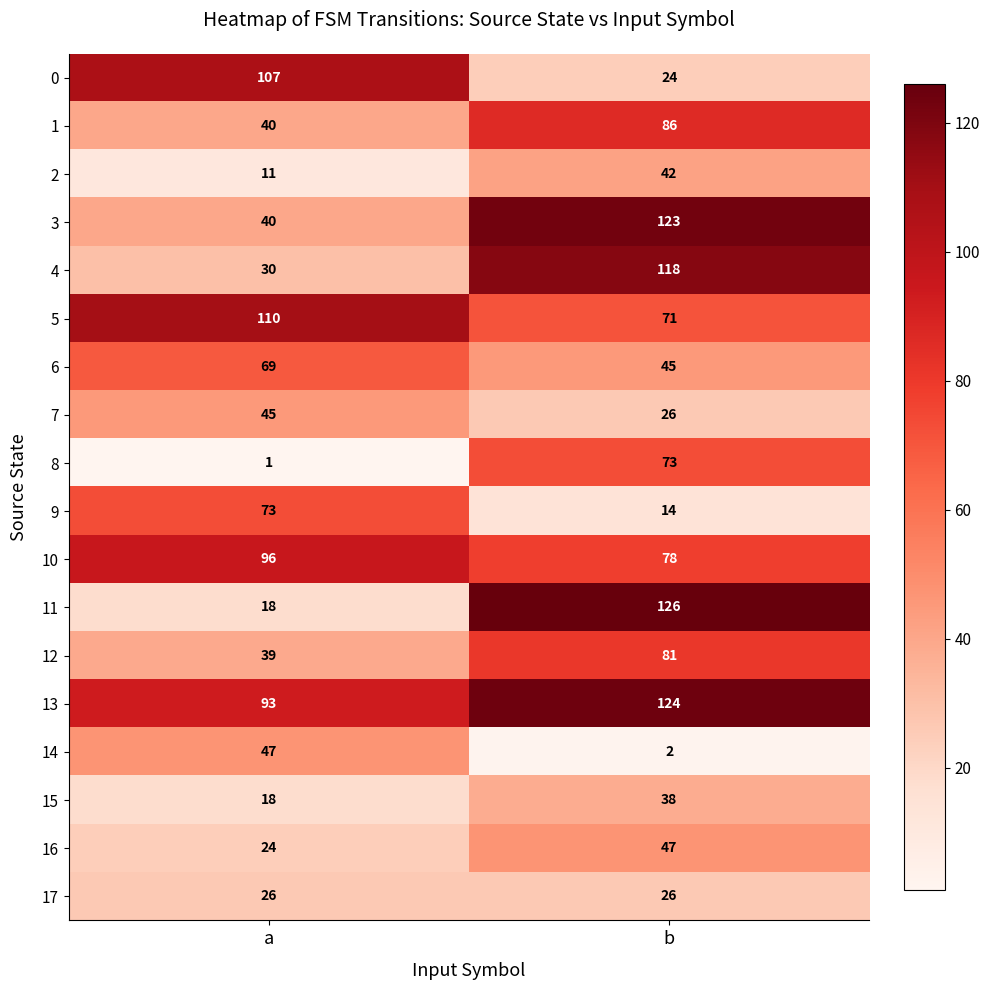

What is the difference between the highest and lowest values at a?

109